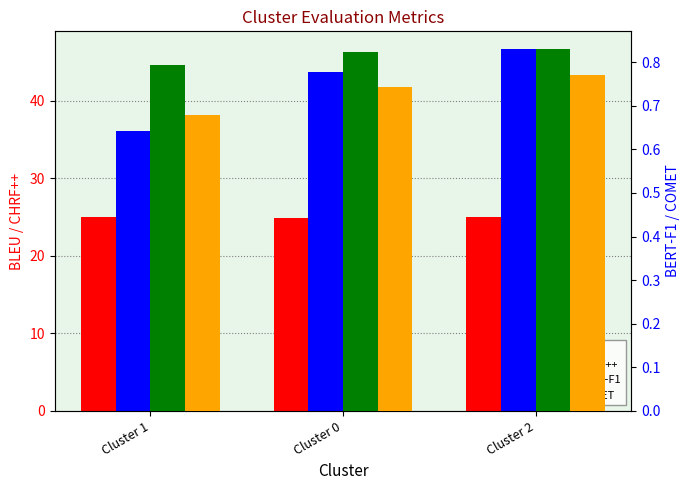

Count the BERT-F1 values in the range 0 to 1.

3